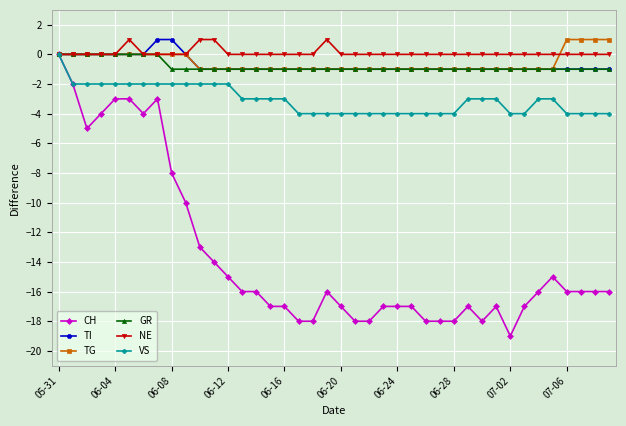

What is the value of the TG point at the 17th from the left?

-1